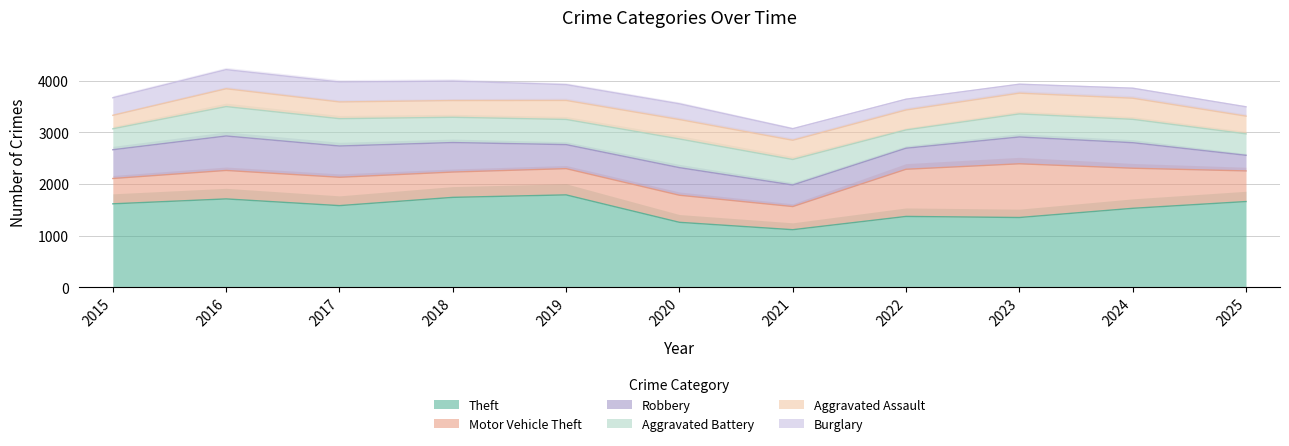

The value of Burglary at 2018 is 377. True or false?

True